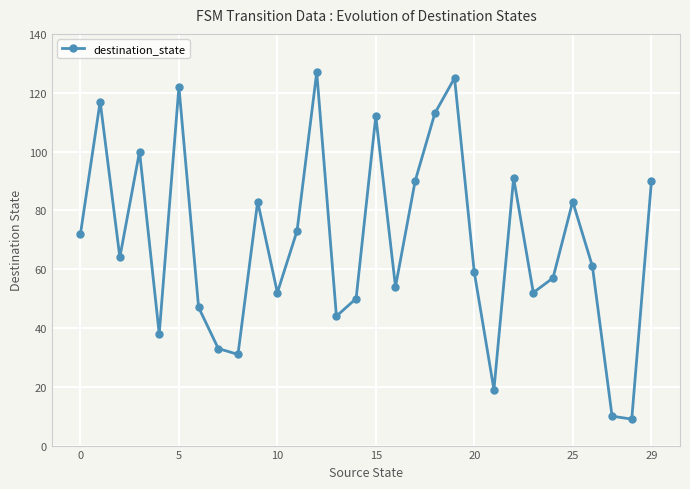

What is the smallest value displayed?

9